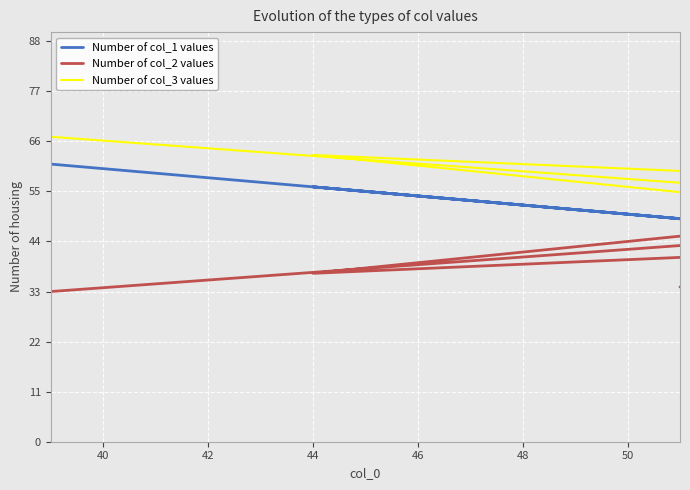

The value of Number of col_1 values at 48 is 31. True or false?

False